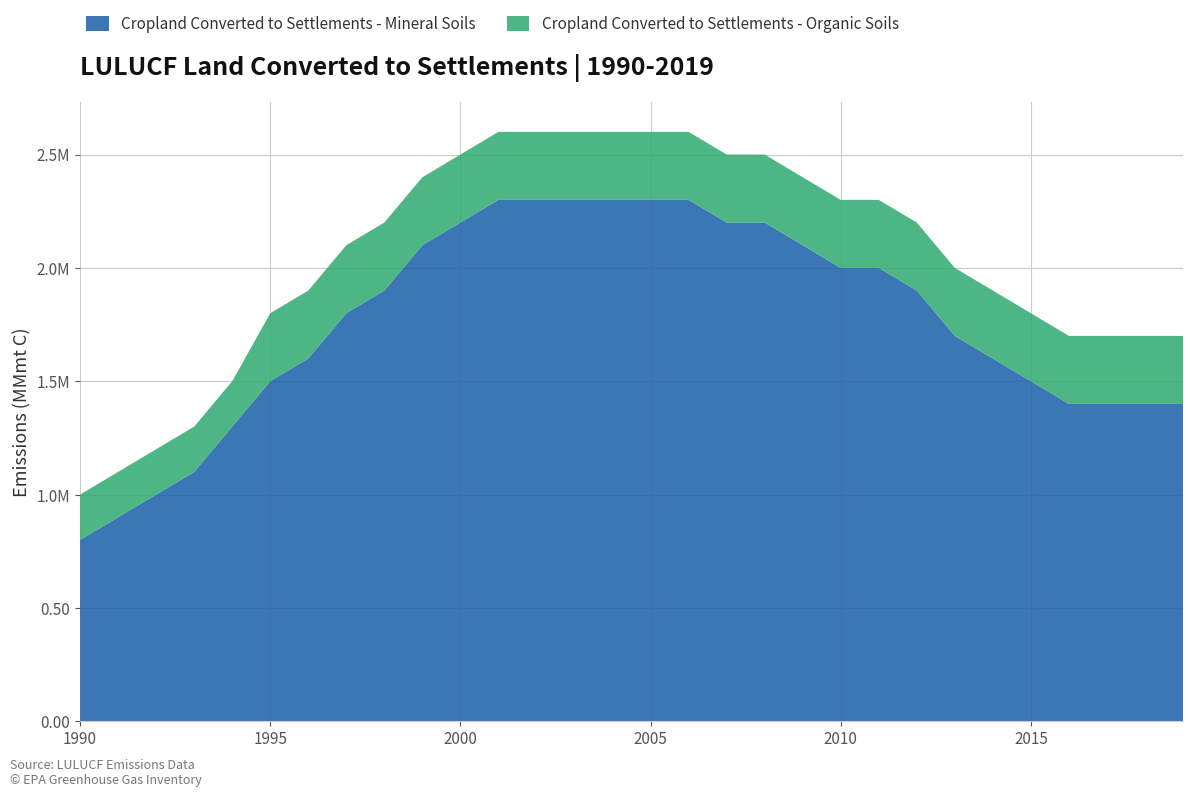

Reading left to right, what are all the values shown in this chart?

Cropland Converted to Settlements - Mineral Soils: 1990=0.8	1991=0.9	1992=1.0	1993=1.1	1994=1.3	1995=1.5	1996=1.6	1997=1.8	1998=1.9	1999=2.1	2000=2.2	2001=2.3	2002=2.3	2003=2.3	2004=2.3	2005=2.3	2006=2.3	2007=2.2	2008=2.2	2009=2.1	2010=2.0	2011=2.0	2012=1.9	2013=1.7	2014=1.6	2015=1.5	2016=1.4	2017=1.4	2018=1.4	2019=1.4
Cropland Converted to Settlements - Organic Soils: 1990=0.2	1991=0.2	1992=0.2	1993=0.2	1994=0.2	1995=0.3	1996=0.3	1997=0.3	1998=0.3	1999=0.3	2000=0.3	2001=0.3	2002=0.3	2003=0.3	2004=0.3	2005=0.3	2006=0.3	2007=0.3	2008=0.3	2009=0.3	2010=0.3	2011=0.3	2012=0.3	2013=0.3	2014=0.3	2015=0.3	2016=0.3	2017=0.3	2018=0.3	2019=0.3